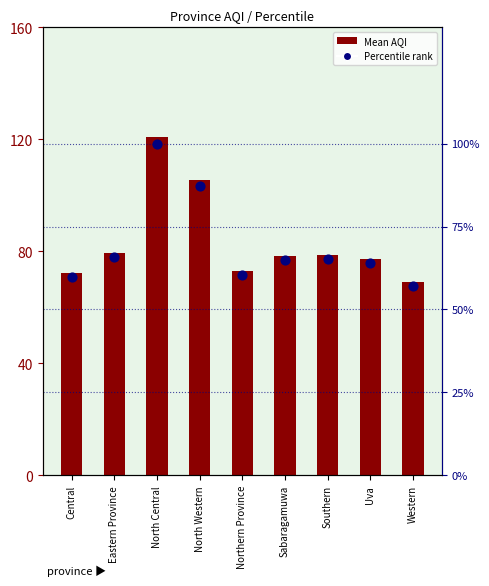

Is the value of AQI at Sabaragamuwa greater than the value of Percentile rank at Southern?

Yes